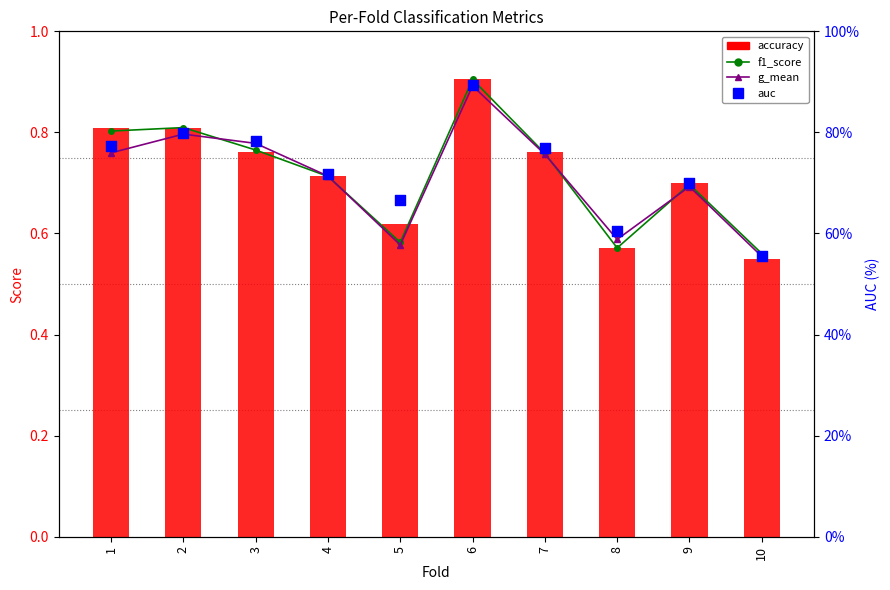

Which series has the largest total across all categories?

auc